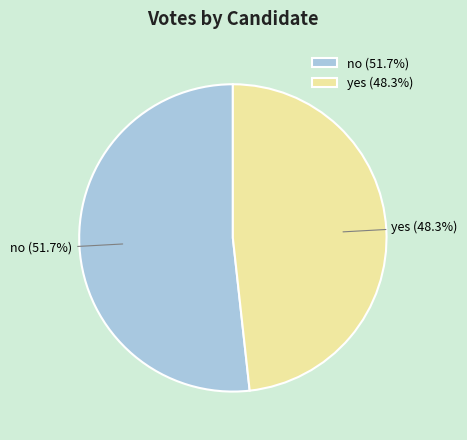

What is the total percentage of no and yes?

100.0%